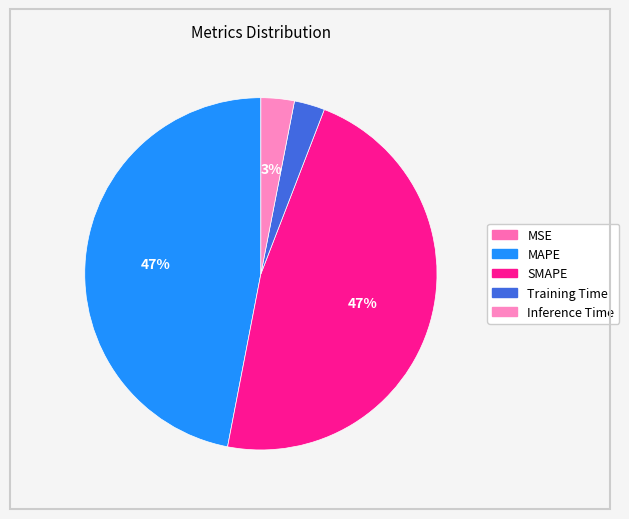

How many slices are in this pie chart?

5